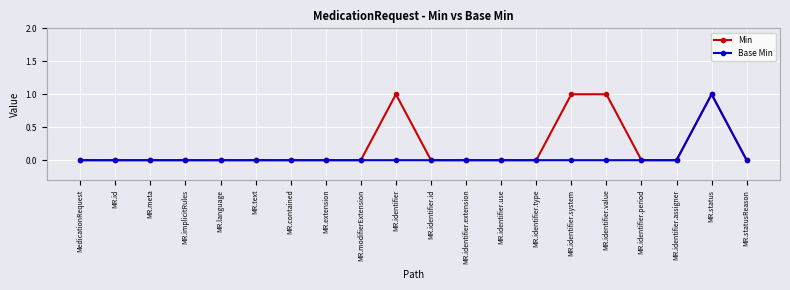

What are all the series names shown in the legend?

Min, Base Min